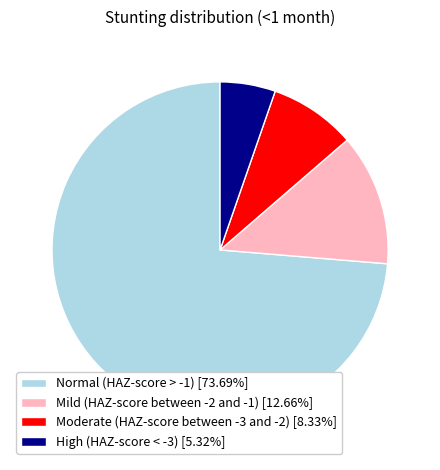

Does Normal (HAZ-score > -1) account for over 50% of the chart?

Yes